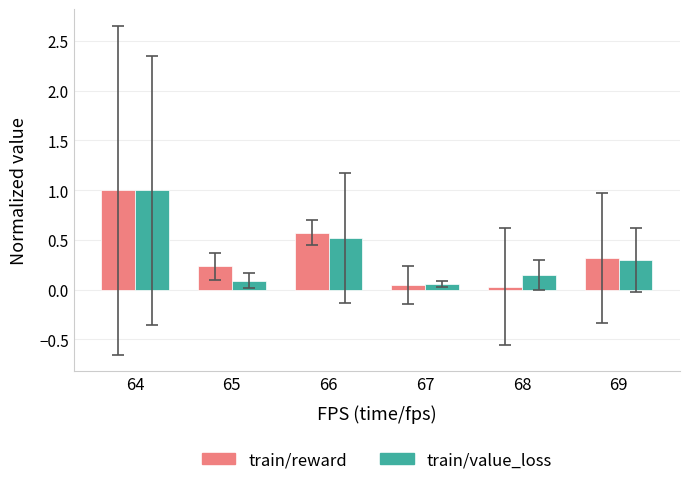

The train/reward series shows 0.6 at 66. True or false?

True